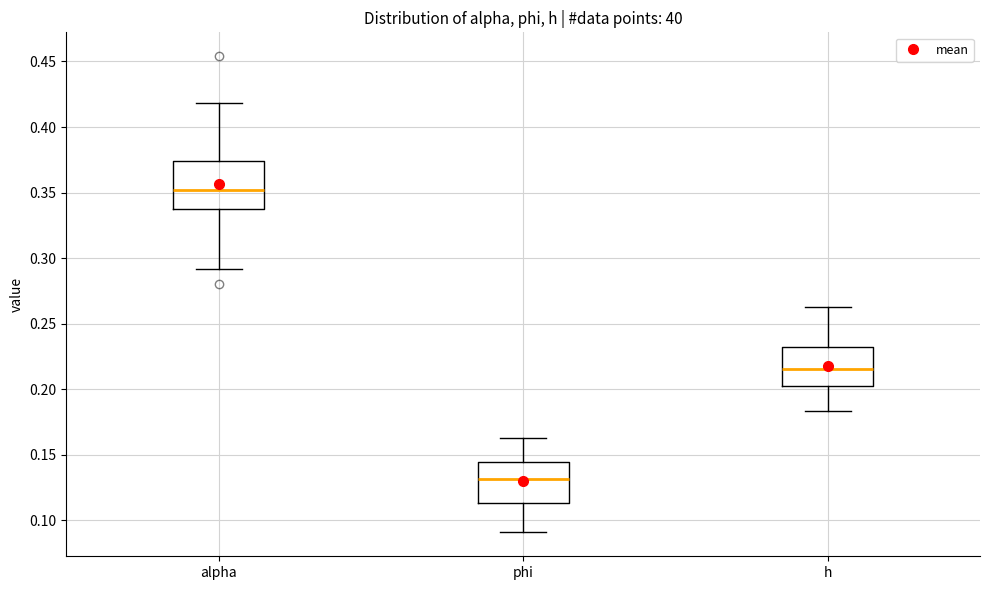

Which box has the highest median line?

alpha